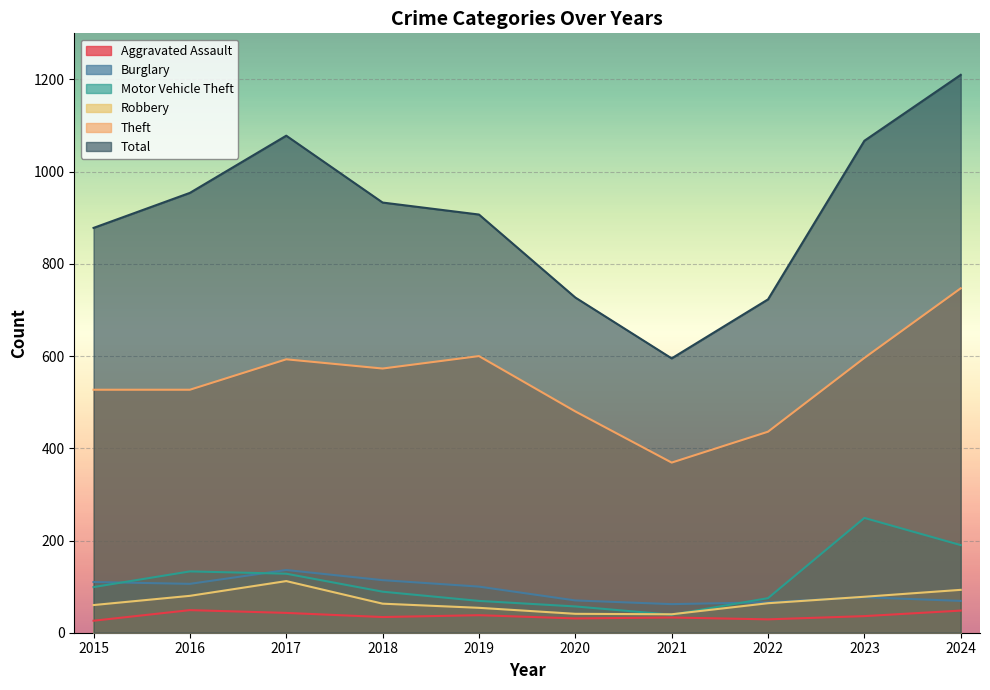

What is the difference between the maximum and minimum values in the Robbery series?

72